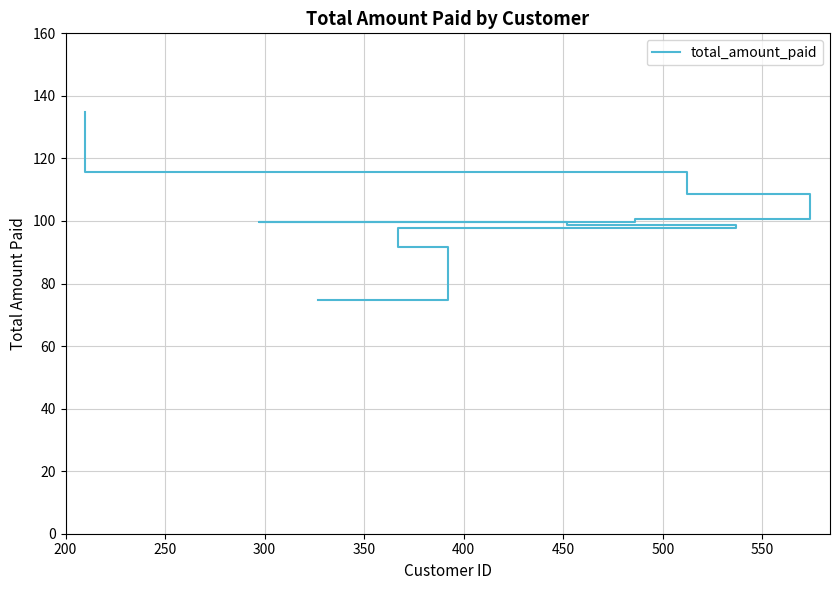

What position from the left is 300?

3